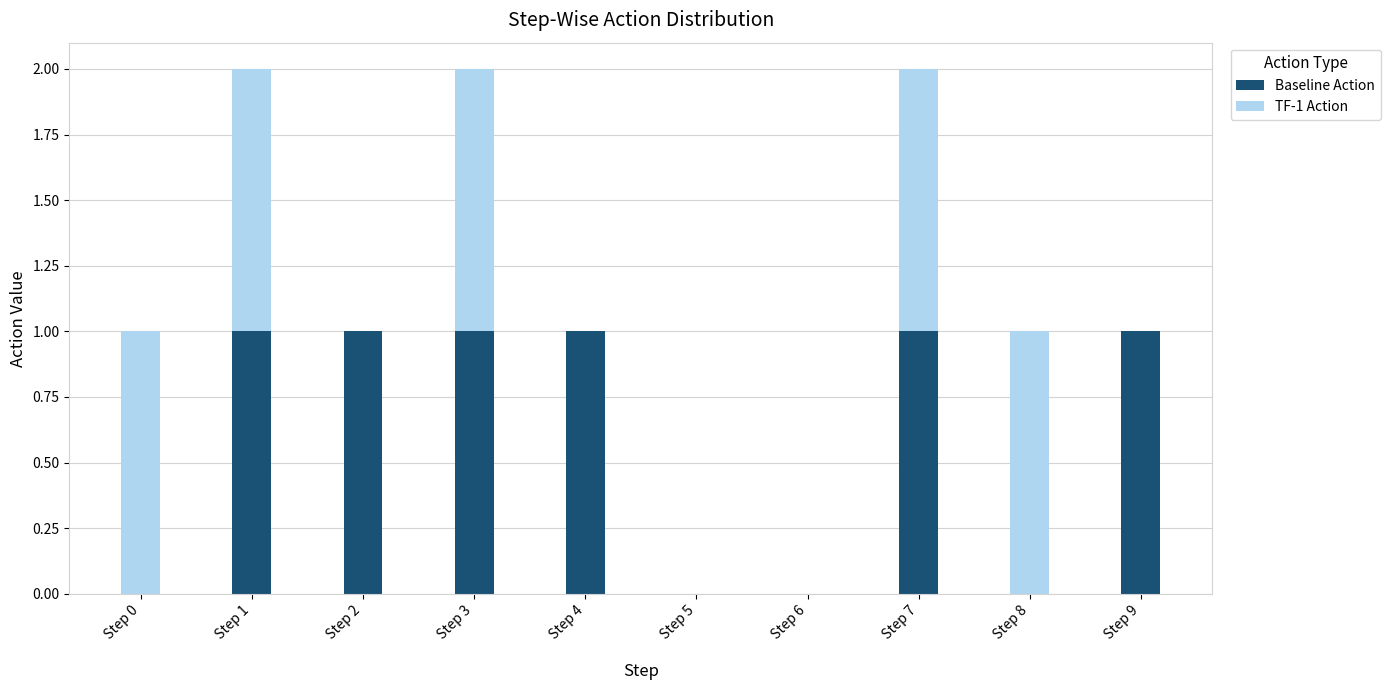

The Baseline Action series shows 1 at Step 9. True or false?

True